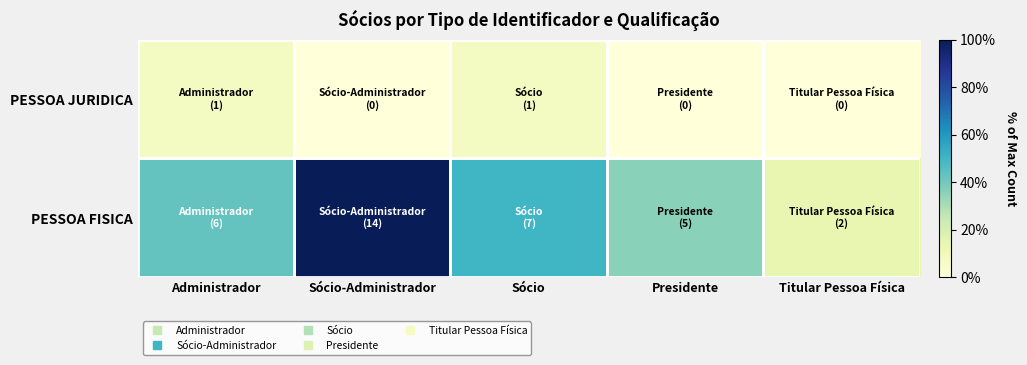

Reading right to left, what are all the values shown in this chart?

PESSOA FISICA: Titular Pessoa Física=0.1	Presidente=0.4	Sócio=0.5	Sócio-Administrador=1.0	Administrador=0.4
PESSOA JURIDICA: Titular Pessoa Física=0.0	Presidente=0.0	Sócio=0.1	Sócio-Administrador=0.0	Administrador=0.1